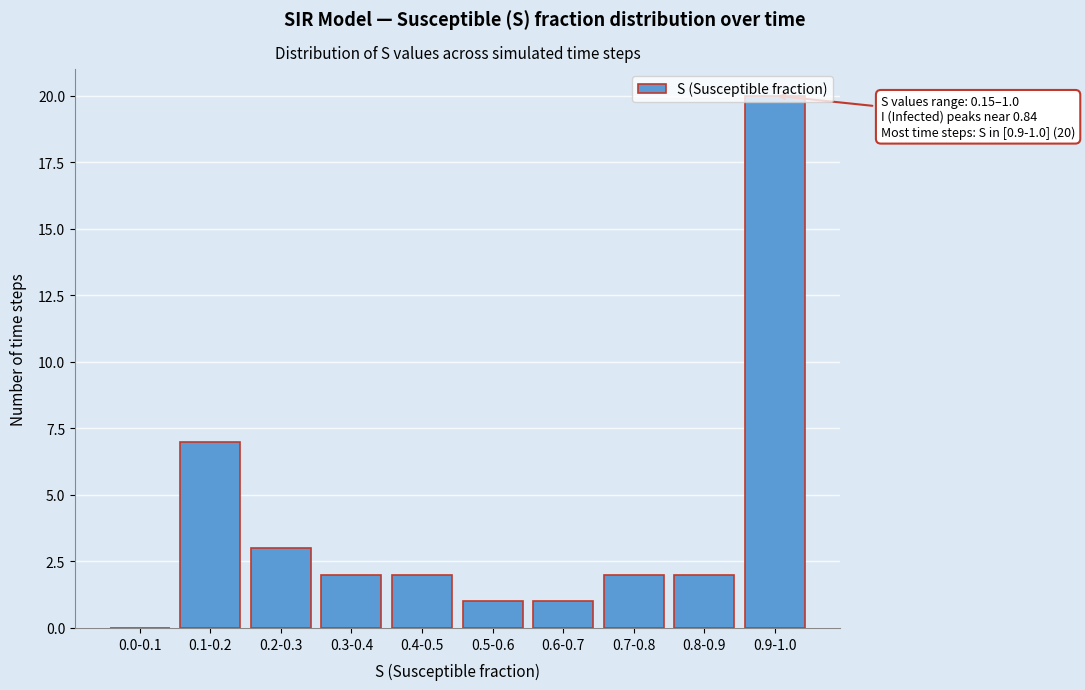

The chart shows a value of 1 at 0.4-0.5. True or false?

False